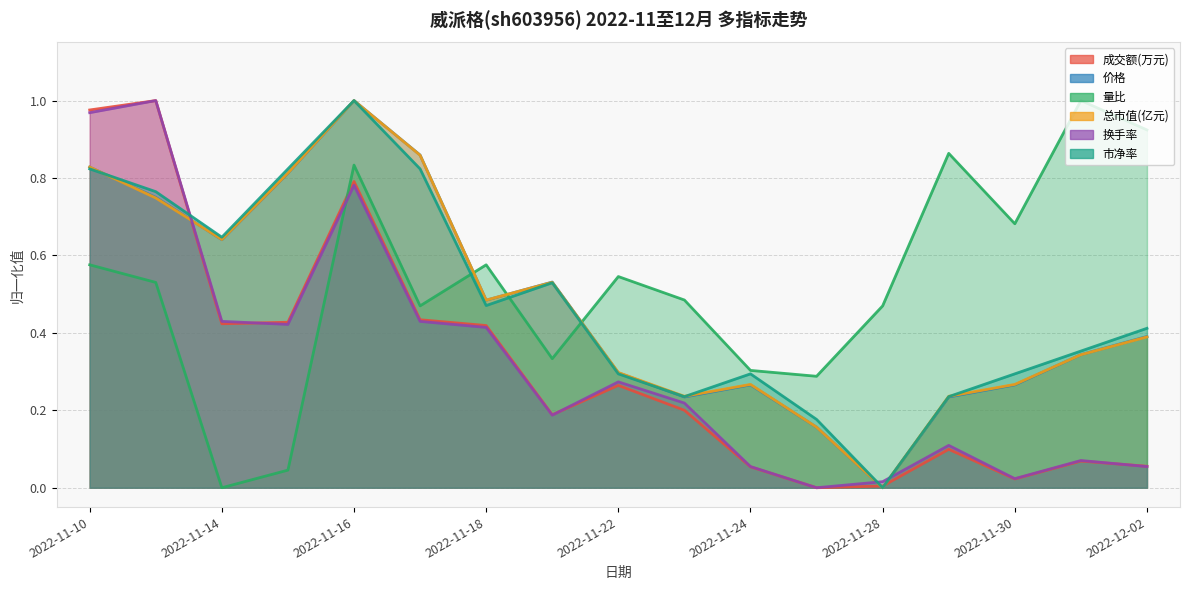

Reading right to left, list all the values displayed in this chart.

成交额(万元): 0.1	0.1	0.0	0.1	0.0	0.0	0.1	0.2	0.3	0.2	0.4	0.4	0.8	0.4	0.4	1.0	1.0
价格: 0.4	0.3	0.3	0.2	0.0	0.2	0.3	0.2	0.3	0.5	0.5	0.9	1.0	0.8	0.6	0.8	0.8
量比: 0.9	1.0	0.7	0.9	0.5	0.3	0.3	0.5	0.5	0.3	0.6	0.5	0.8	0.0	0.0	0.5	0.6
总市值(亿元): 0.4	0.3	0.3	0.2	0.0	0.2	0.3	0.2	0.3	0.5	0.5	0.9	1.0	0.8	0.6	0.7	0.8
换手率: 0.1	0.1	0.0	0.1	0.0	0.0	0.1	0.2	0.3	0.2	0.4	0.4	0.8	0.4	0.4	1.0	1.0
市净率: 0.4	0.4	0.3	0.2	0.0	0.2	0.3	0.2	0.3	0.5	0.5	0.8	1.0	0.8	0.6	0.8	0.8